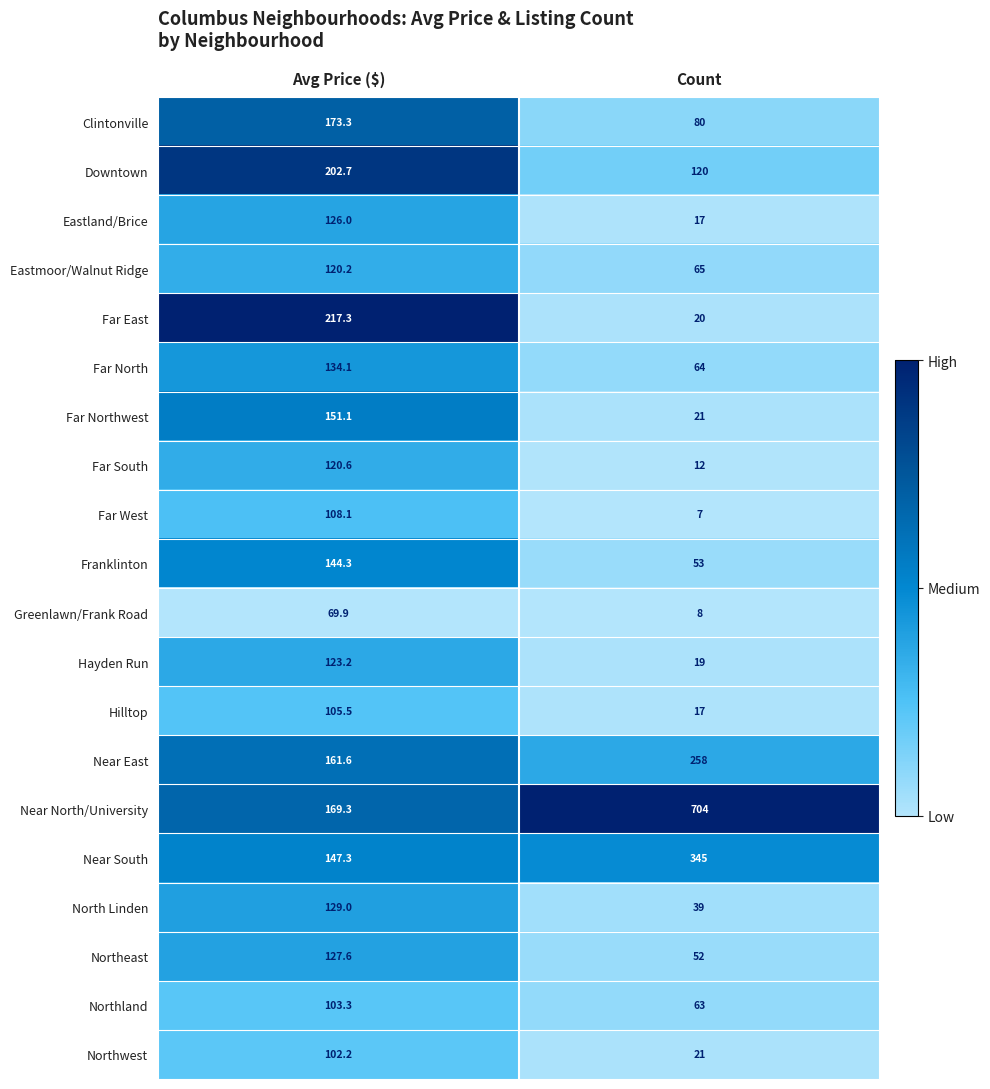

Which label corresponds to the smallest value in the chart?

Count